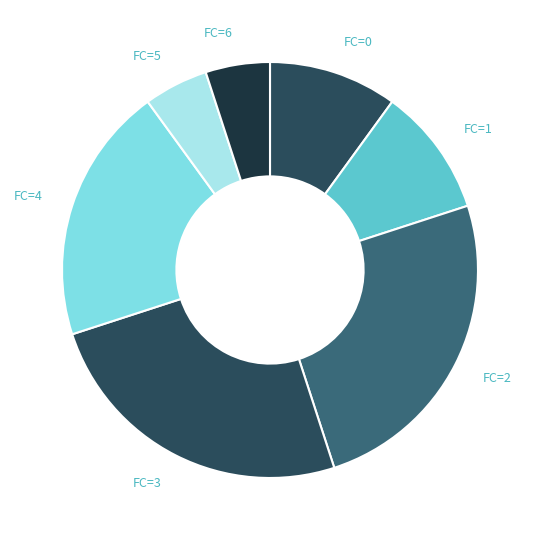

Is FC=1 the majority of the pie?

No